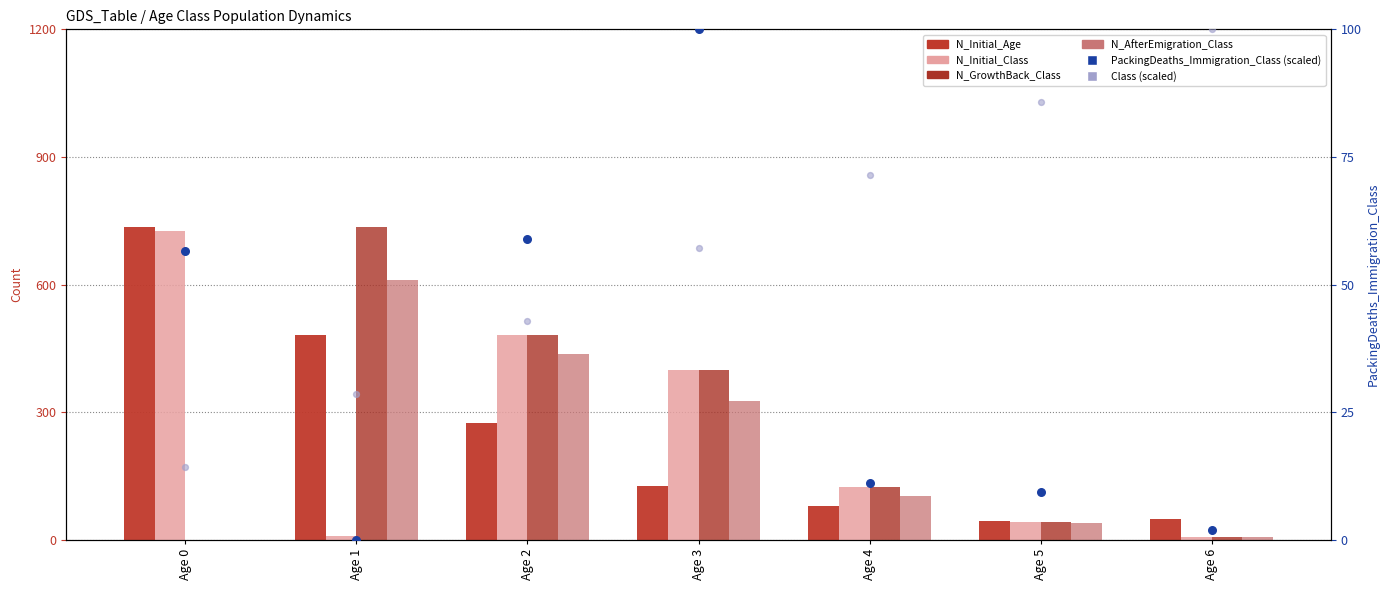

Which series has the largest Y range (max minus min)?

N_GrowthBack_Class